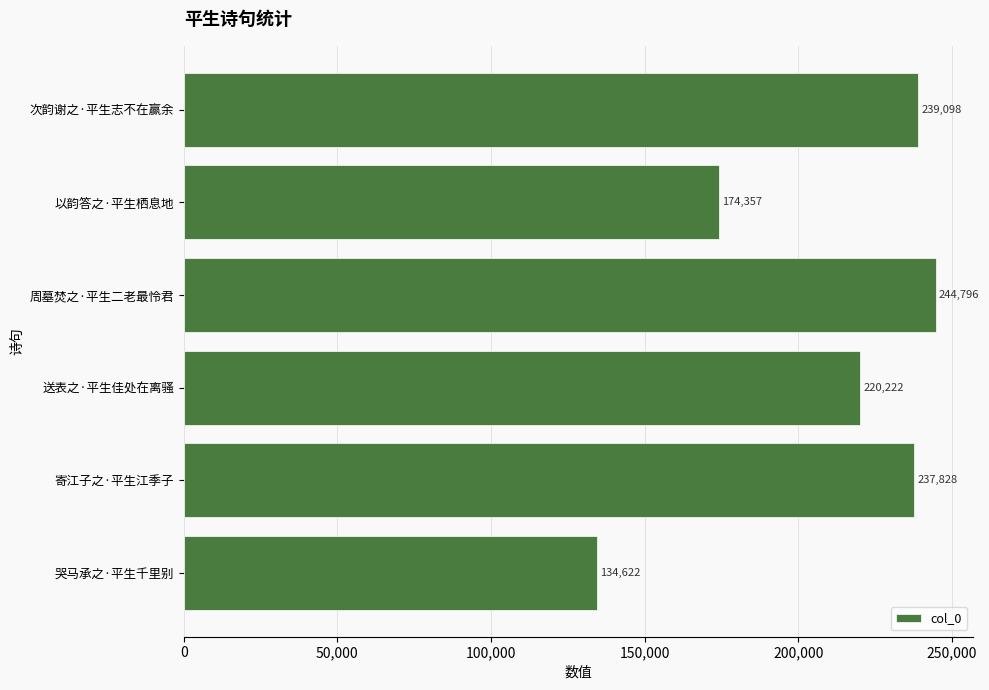

What is the ratio of the value at 哭马承之·平生千里别 to the value at 以韵答之·平生栖息地?

0.8